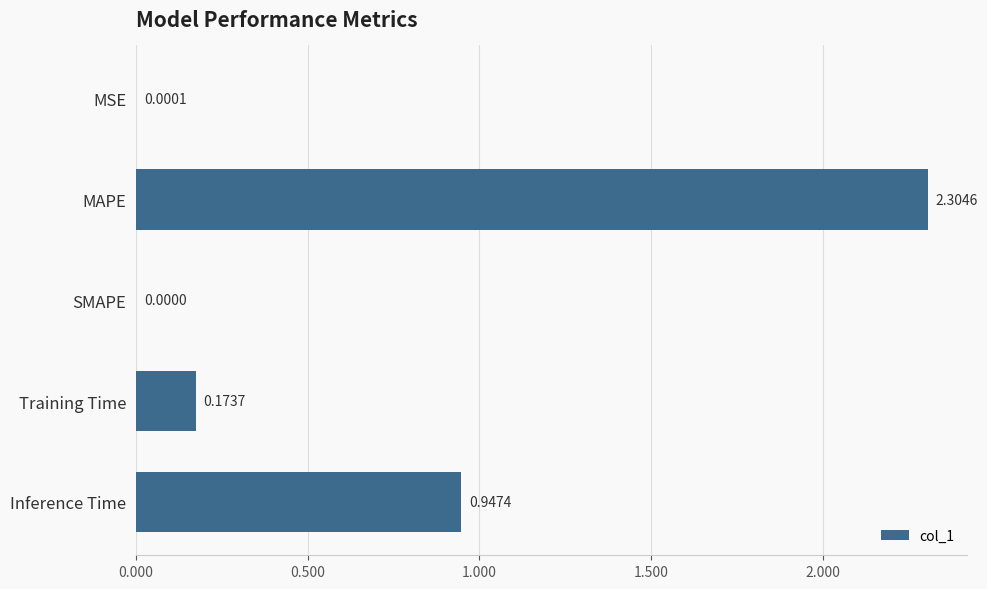

Which category has the highest value across all series?

MAPE